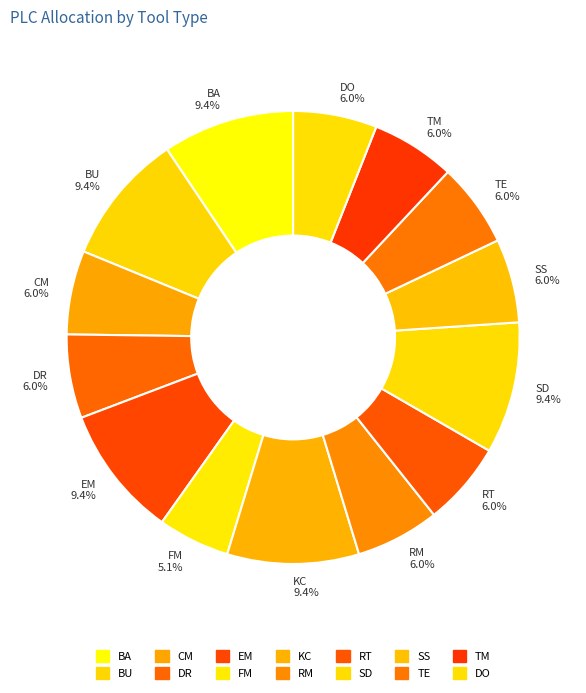

Is there a majority slice in this chart?

No